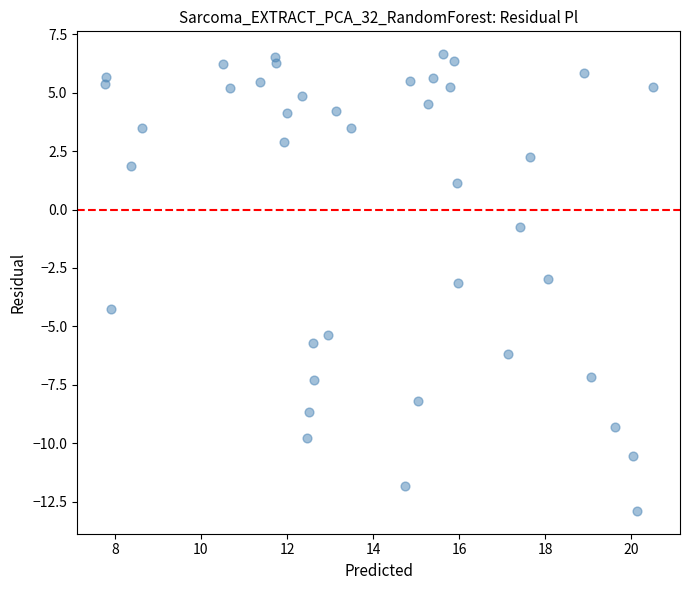

What is the range of X values (max minus min)?

12.7